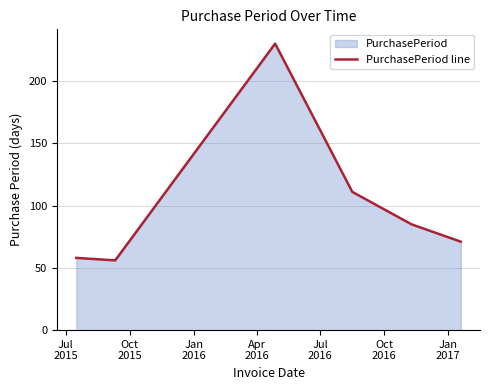

What is the difference between the second highest and minimum values?

55